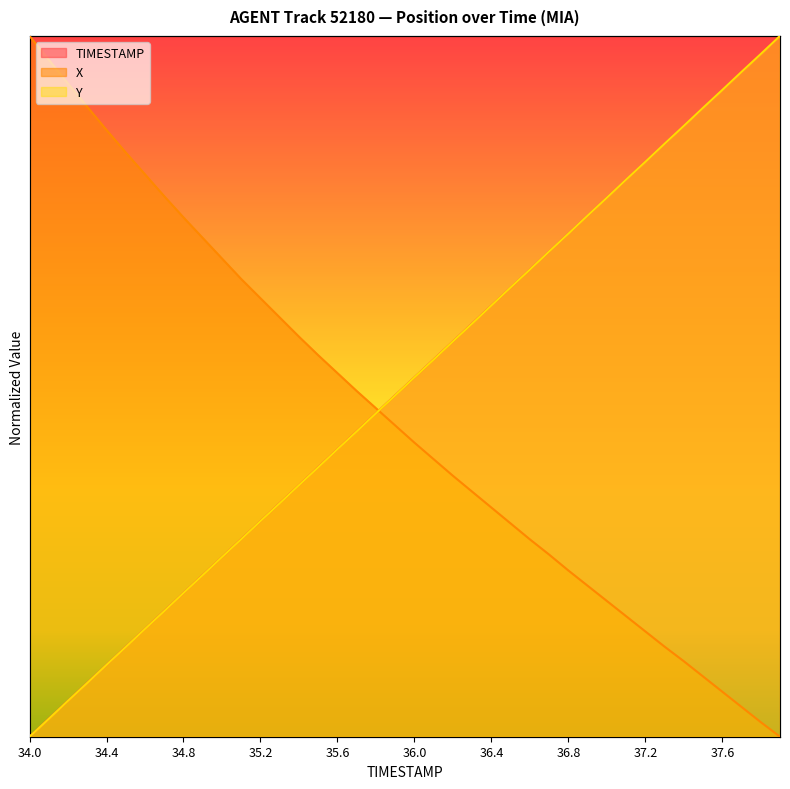

Does the chart display data point markers on the line(s)?

No